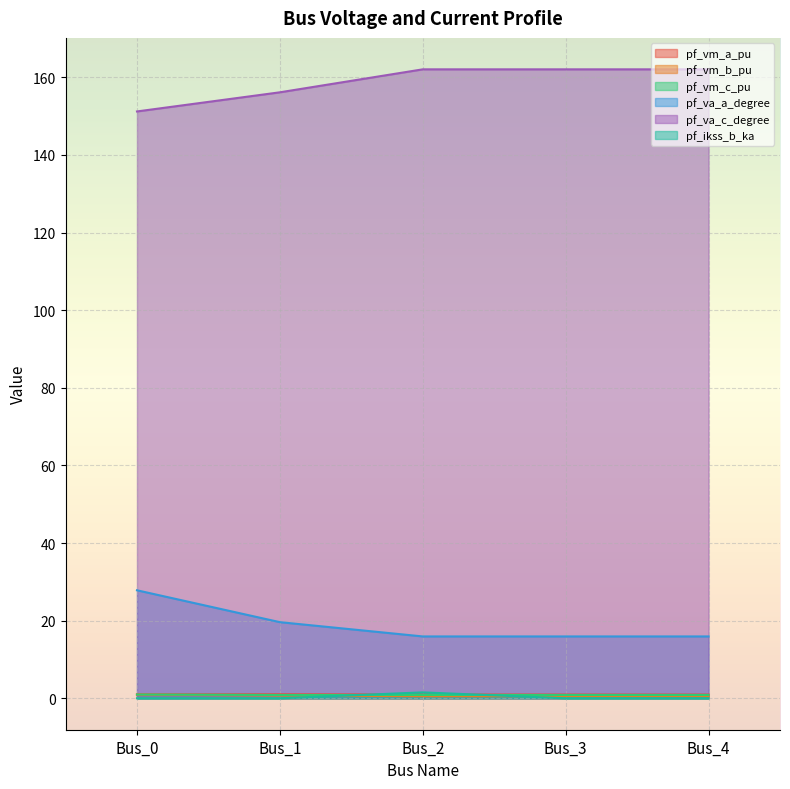

True or false: pf_vm_a_pu and pf_vm_c_pu cross at least once.

False